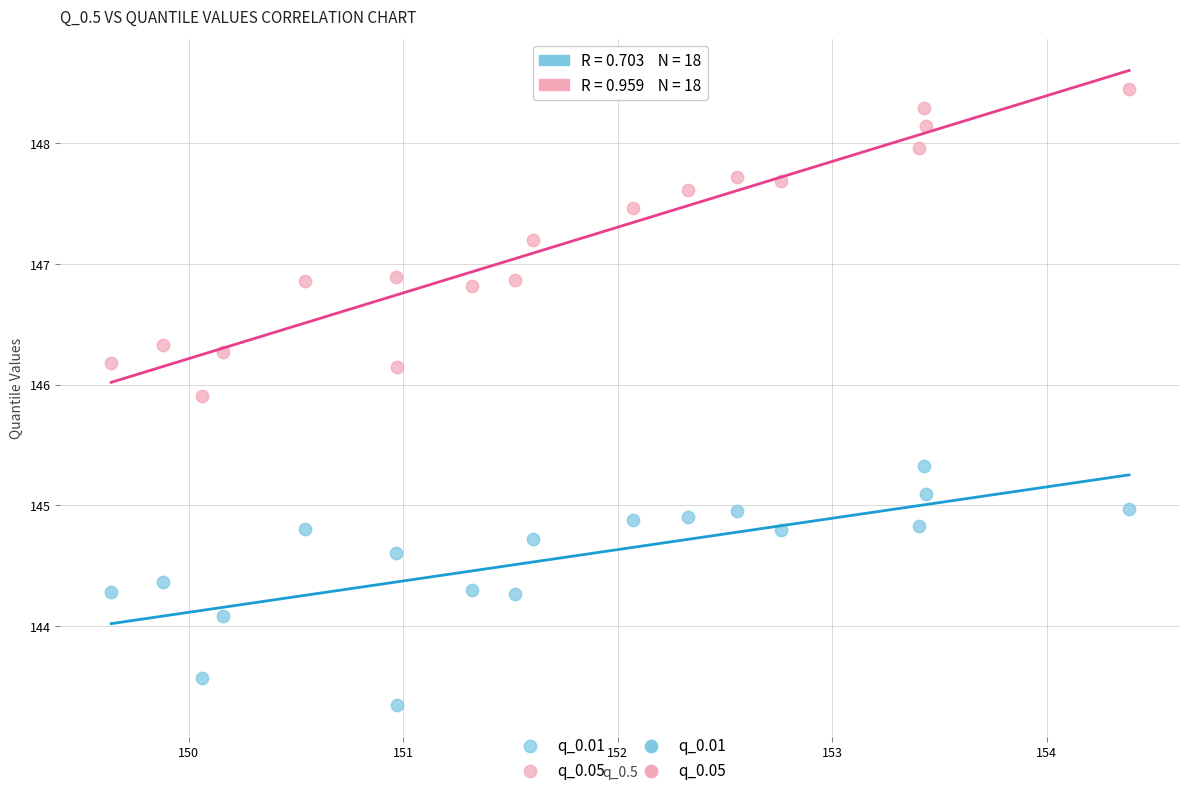

Which series has the widest spread of Y values?

q_0.05